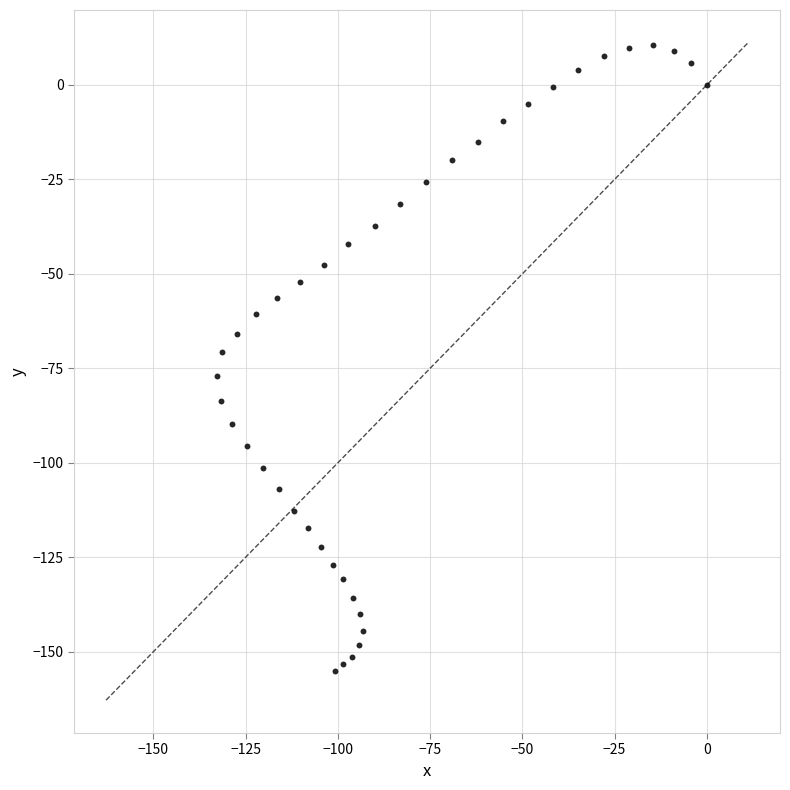

What is the range of X values (max minus min)?

132.9